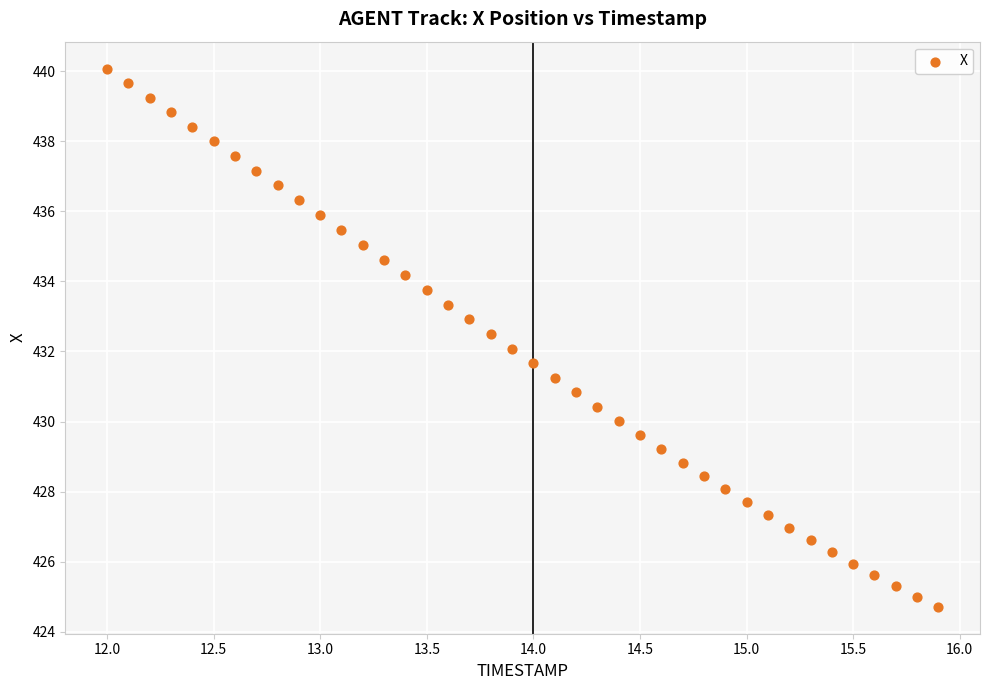

What is the range of Y values (max minus min)?

15.4